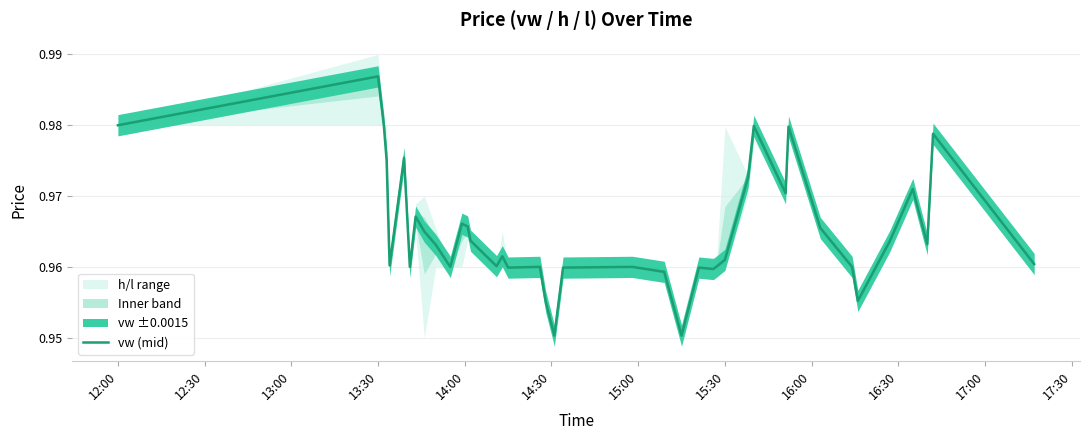

At which label does vw (mid) reach its peak?

13:30